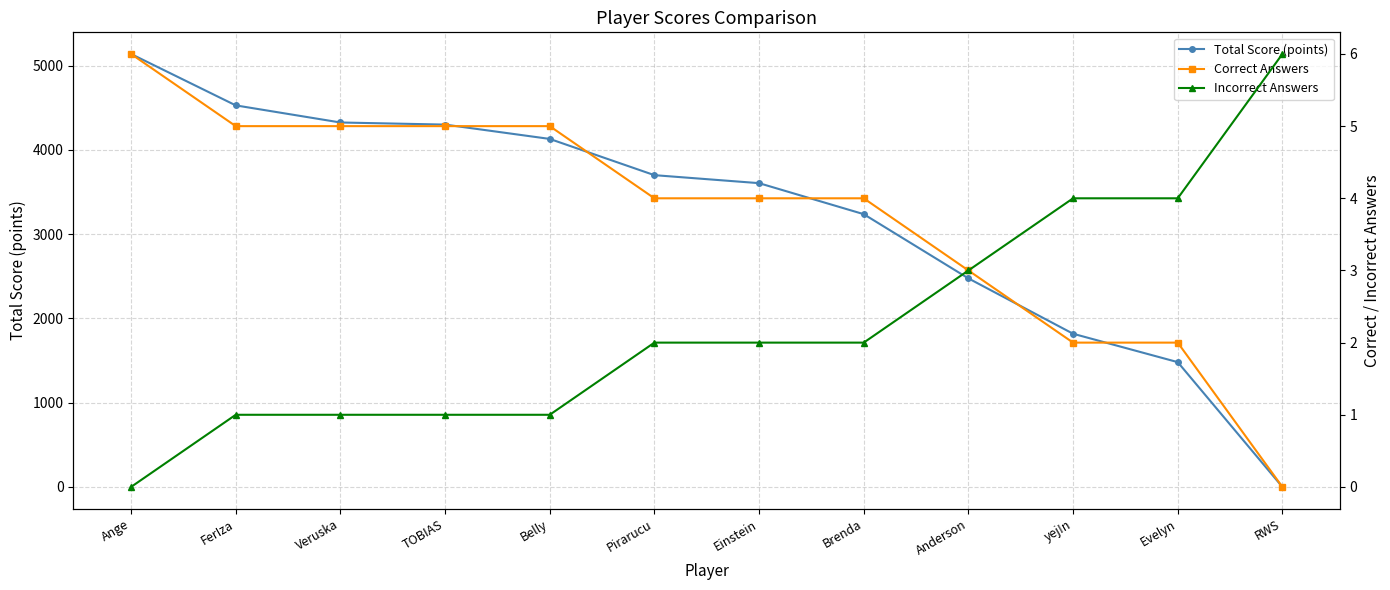

What is the sum of the Incorrect Answers values at Anderson and Einstein?

5